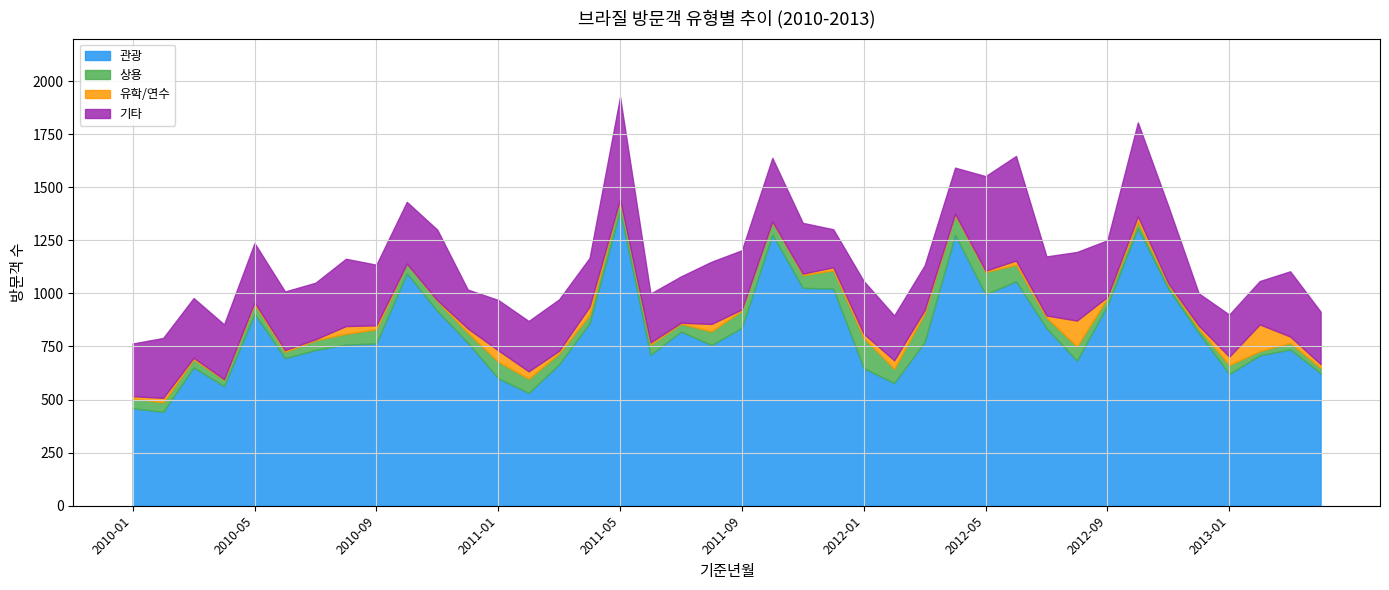

What is the label of the 11th point from the right?

2012-06